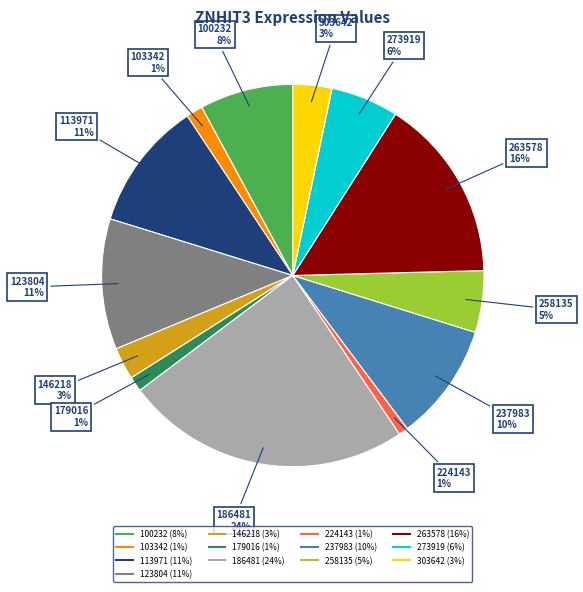

What percentage is the 186481 slice, to the nearest percent?

24%